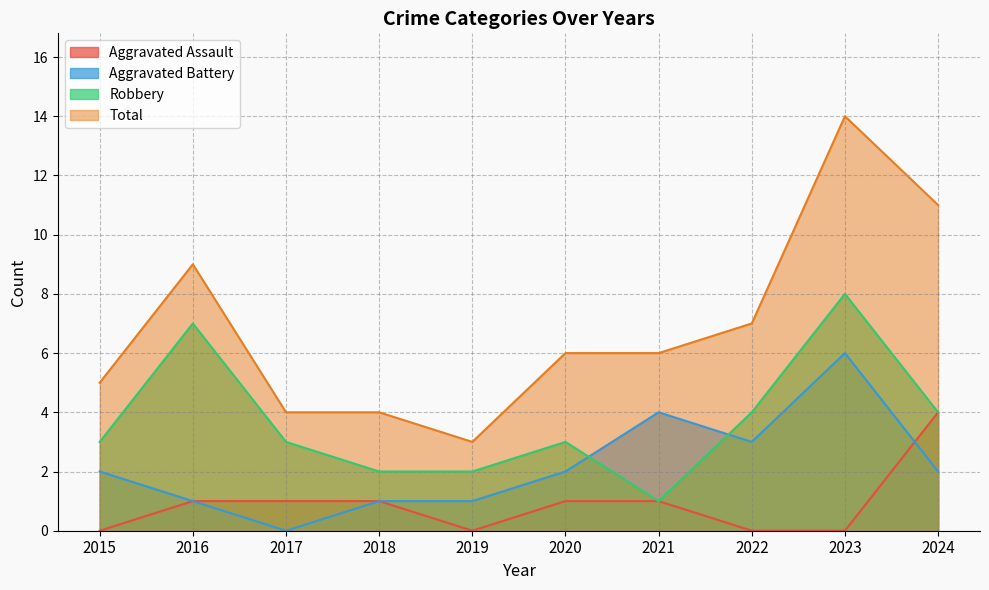

What is the maximum value for Aggravated Assault?

4